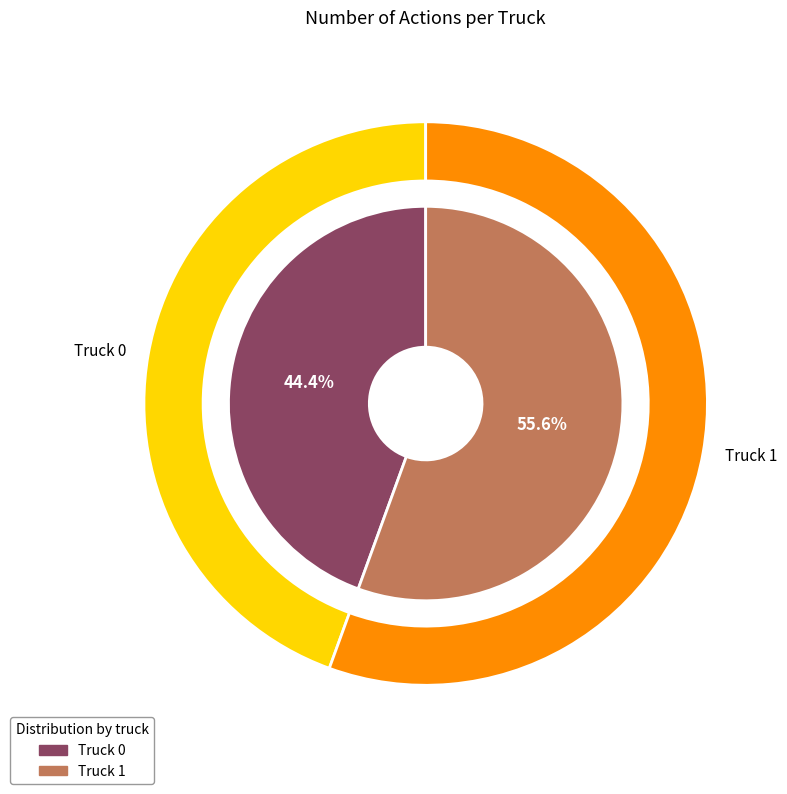

To the nearest percent, what is the difference between the Truck 1 and Truck 0 slice percentages?

11%